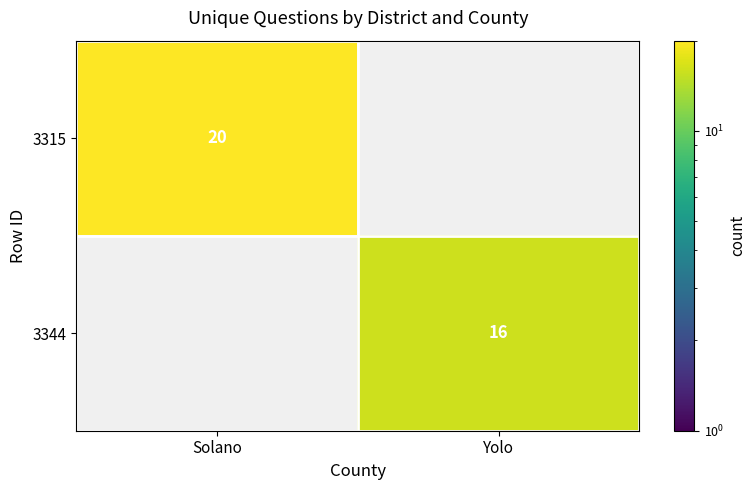

At how many categories does at least one series exceed 19?

1